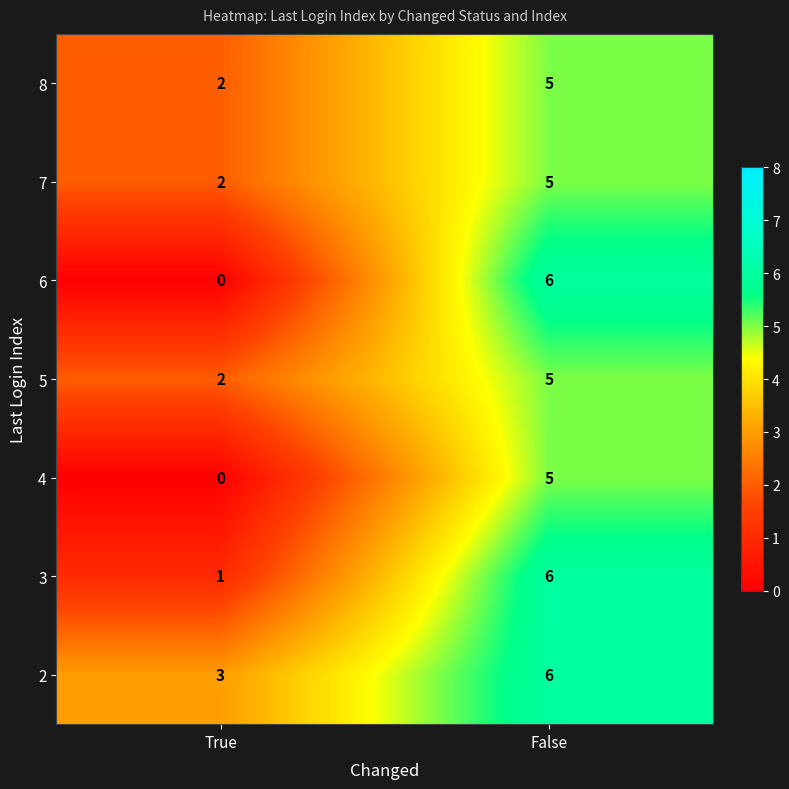

At how many categories does at least one series exceed 1?

2